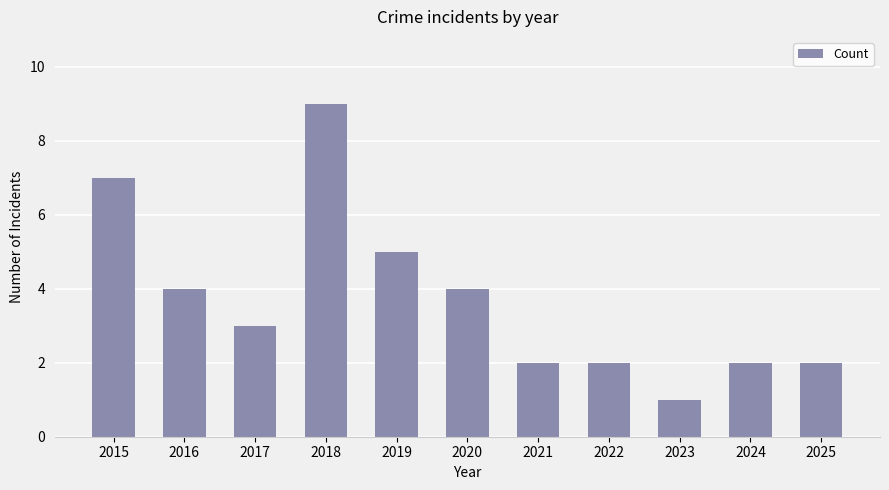

Where is the data nearest to the value 5?

2019